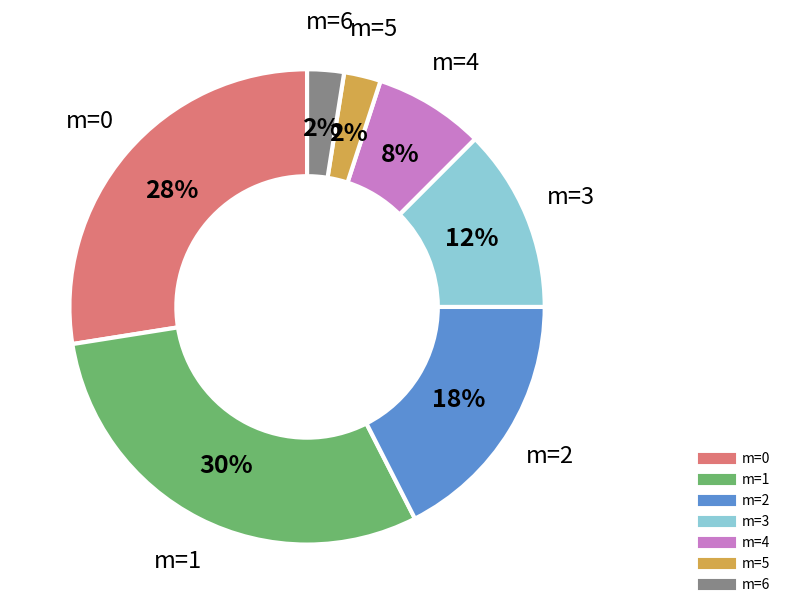

Which has a higher value, m=0 or m=2?

m=0